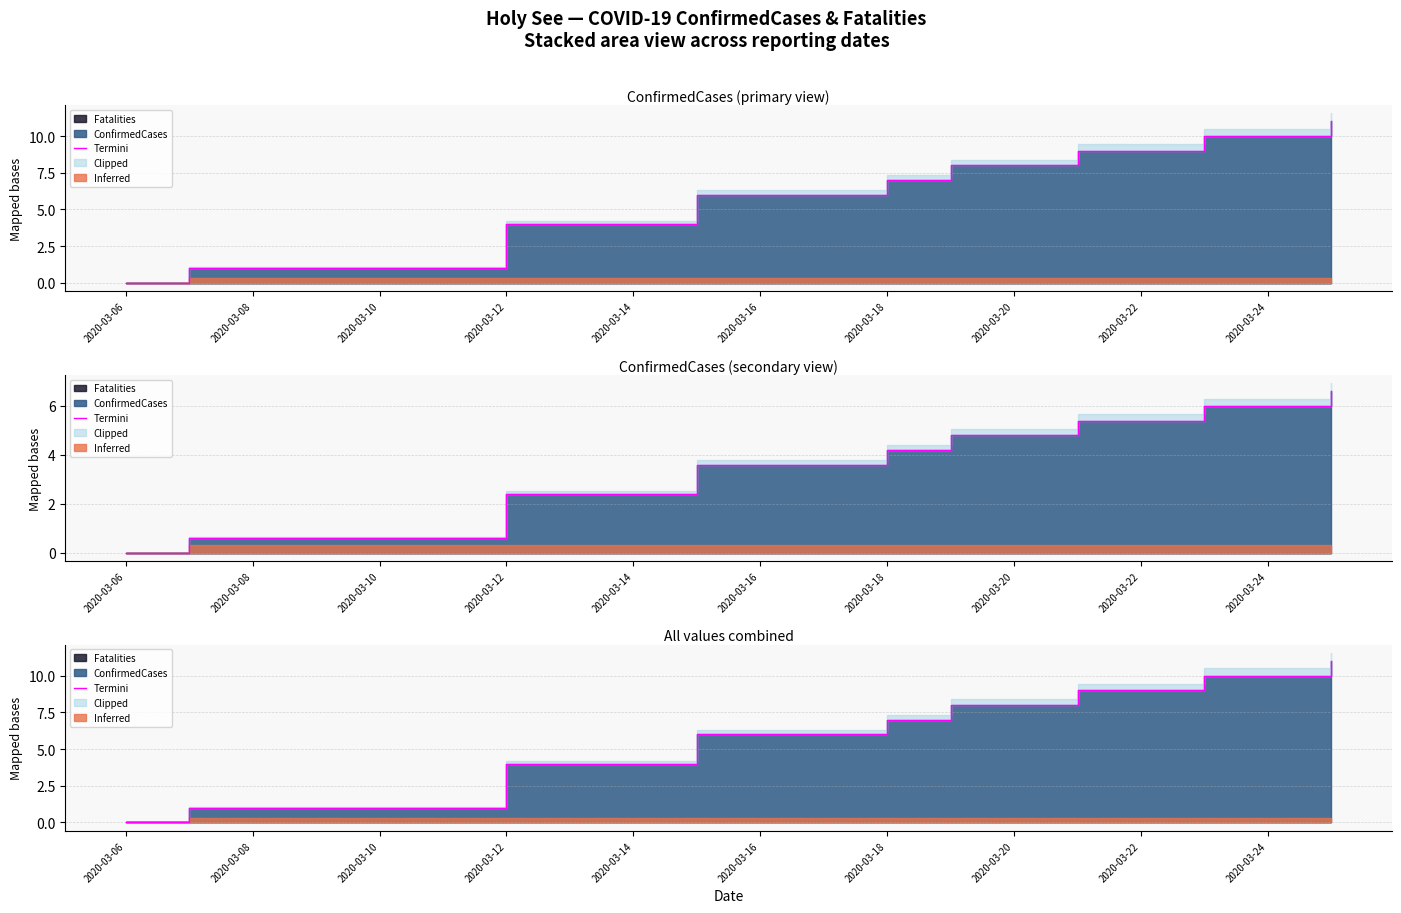

What is the maximum value shown in the chart?

11